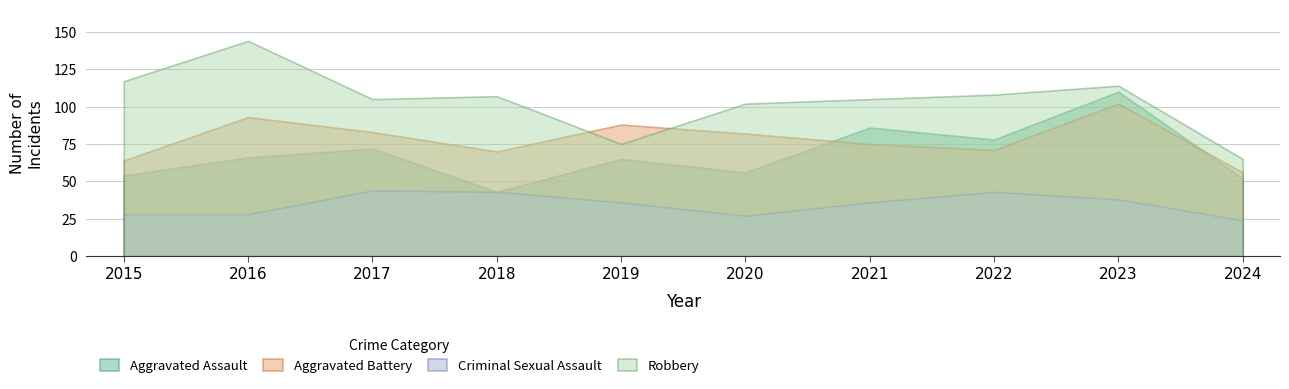

Reading right to left, what are all the values shown in this chart?

Aggravated Assault: 52	110	78	86	56	65	43	72	66	54
Aggravated Battery: 56	102	71	75	82	88	70	83	93	64
Criminal Sexual Assault: 24	38	43	36	27	36	43	44	28	28
Robbery: 65	114	108	105	102	75	107	105	144	117